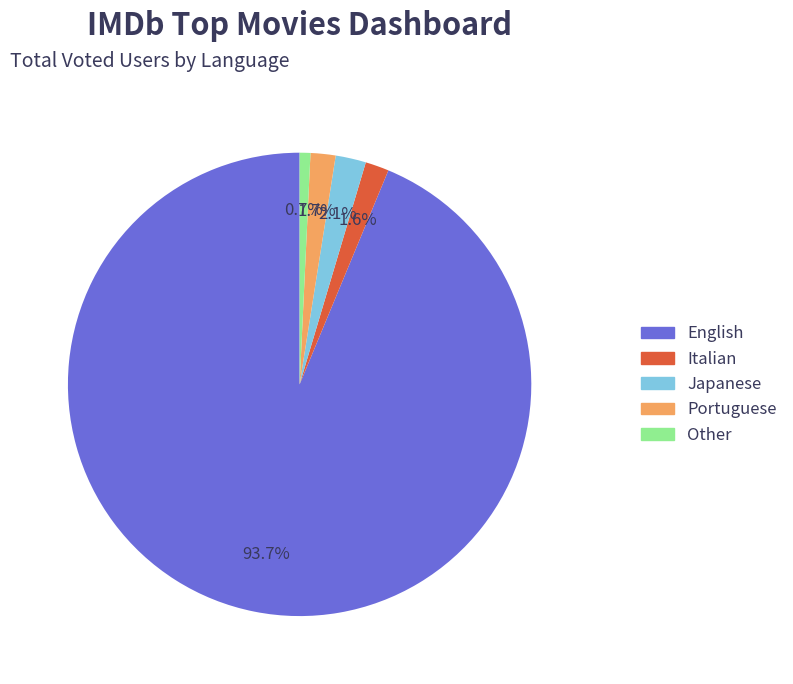

To the nearest percent, what is the combined percentage of Italian and Portuguese?

3%